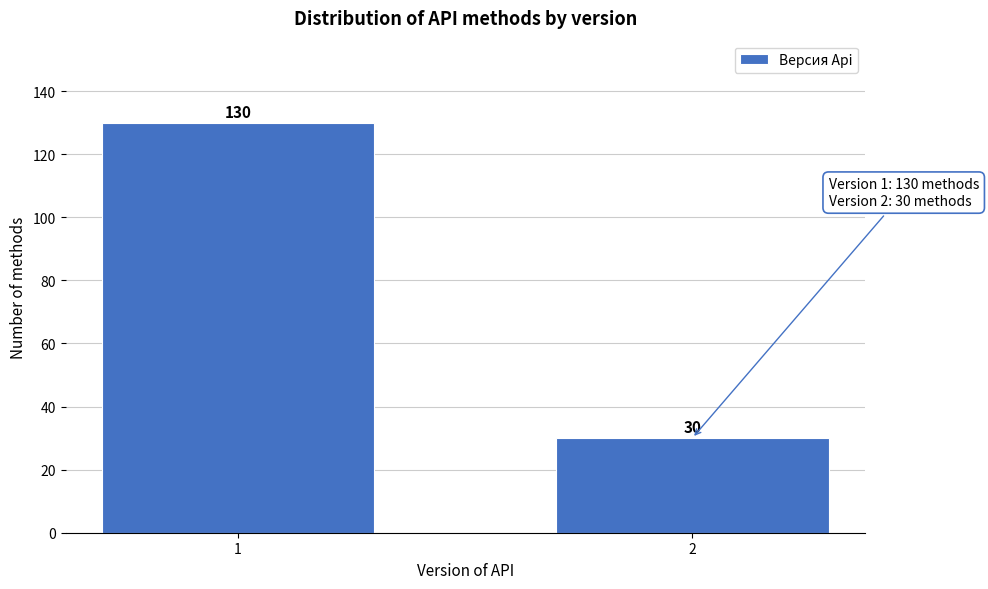

Reading left to right, what are all the values shown in this chart?

1=130	2=30